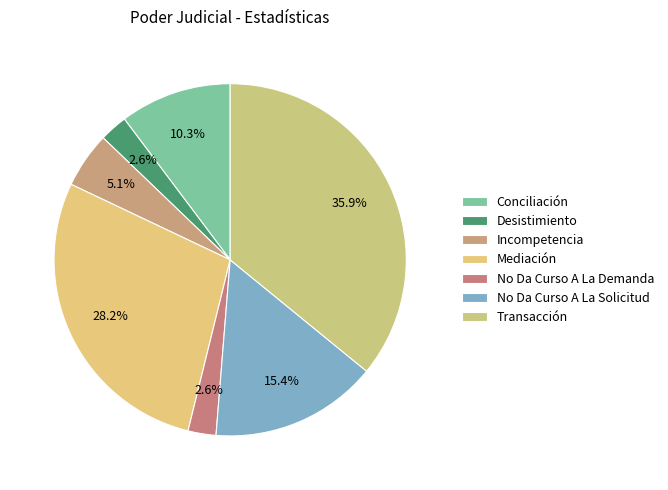

What percentage is the Transacción slice, to the nearest percent?

36%